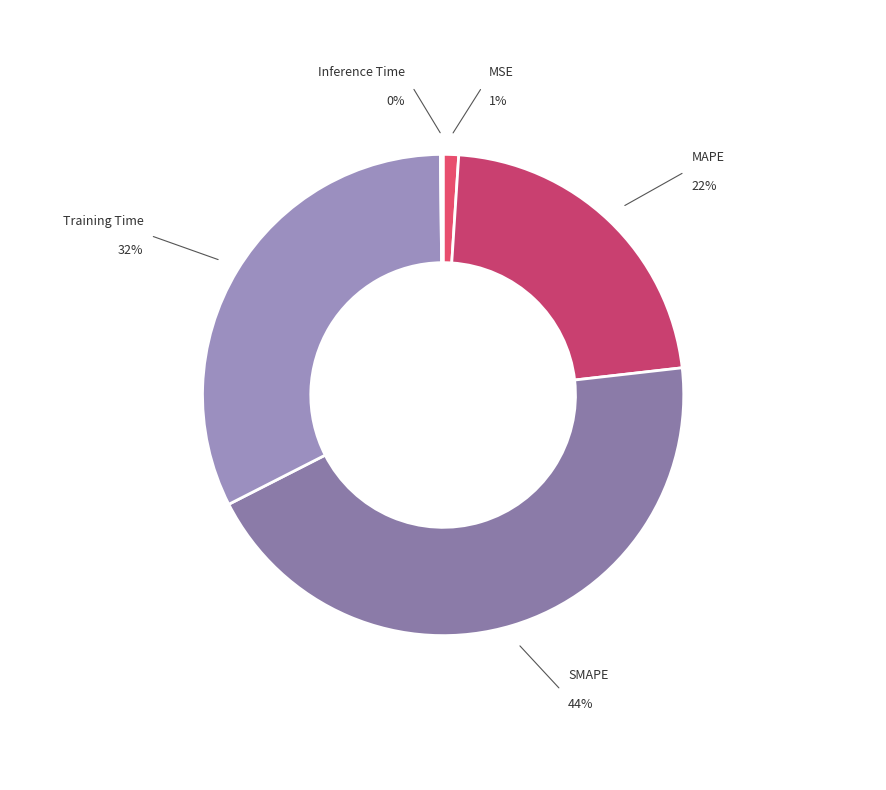

How many segments does this pie chart have?

5